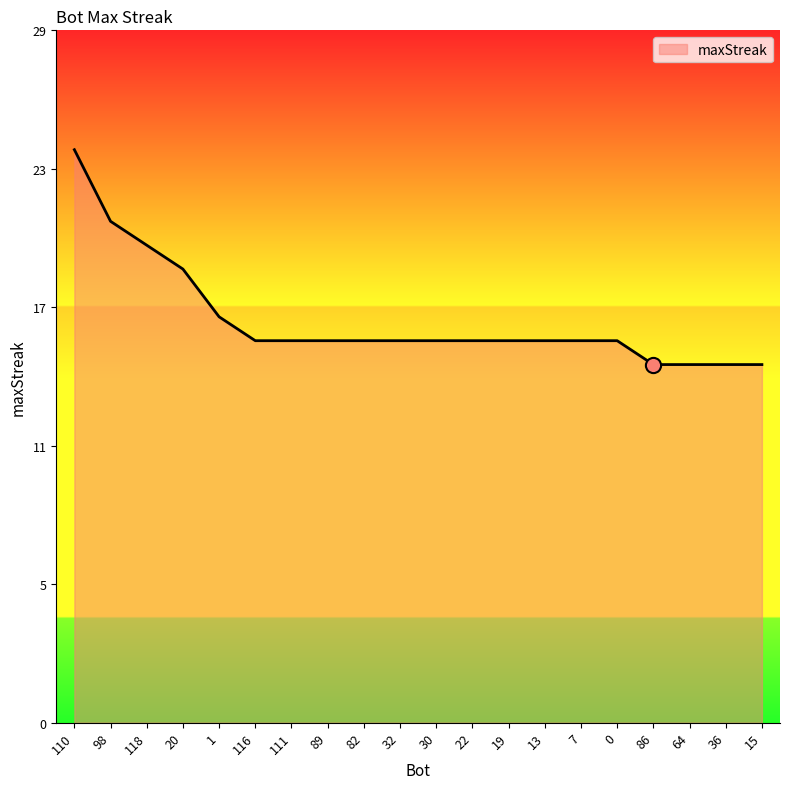

Which has a higher value, 13 or 30?

13